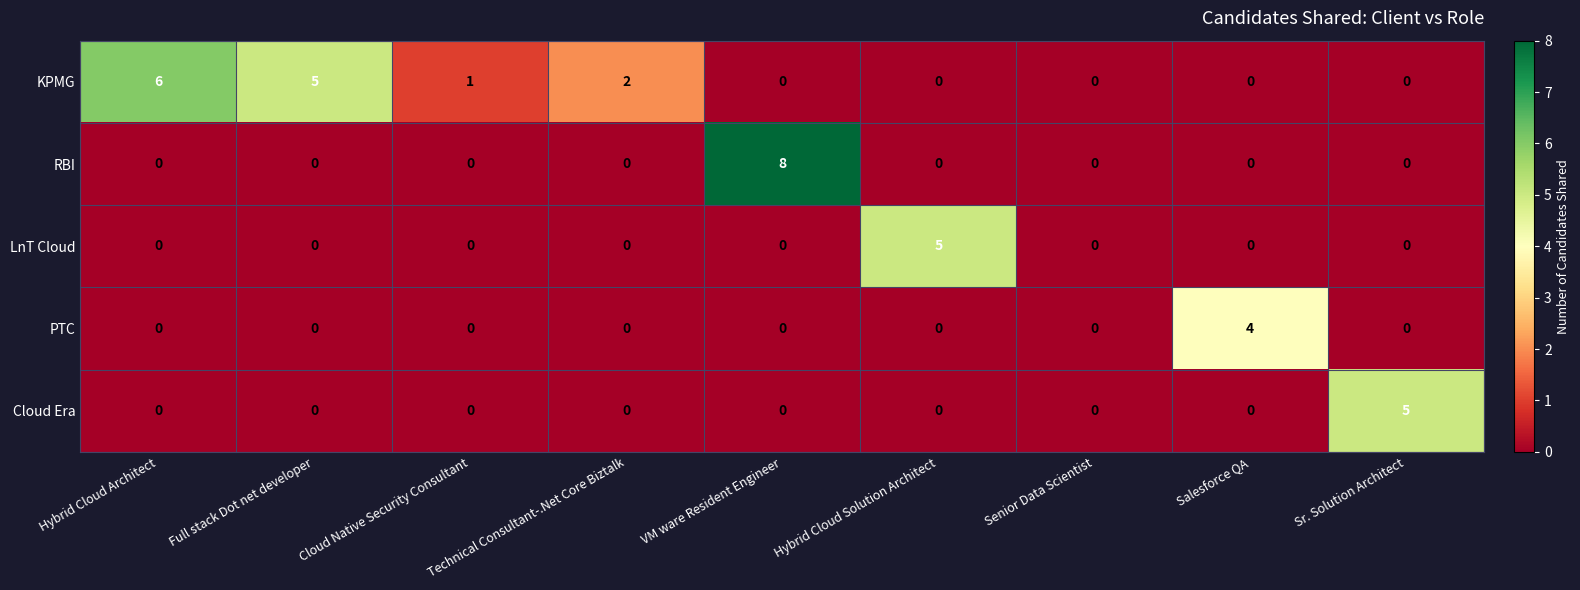

At which category is the sum across all series the highest?

VM ware Resident Engineer